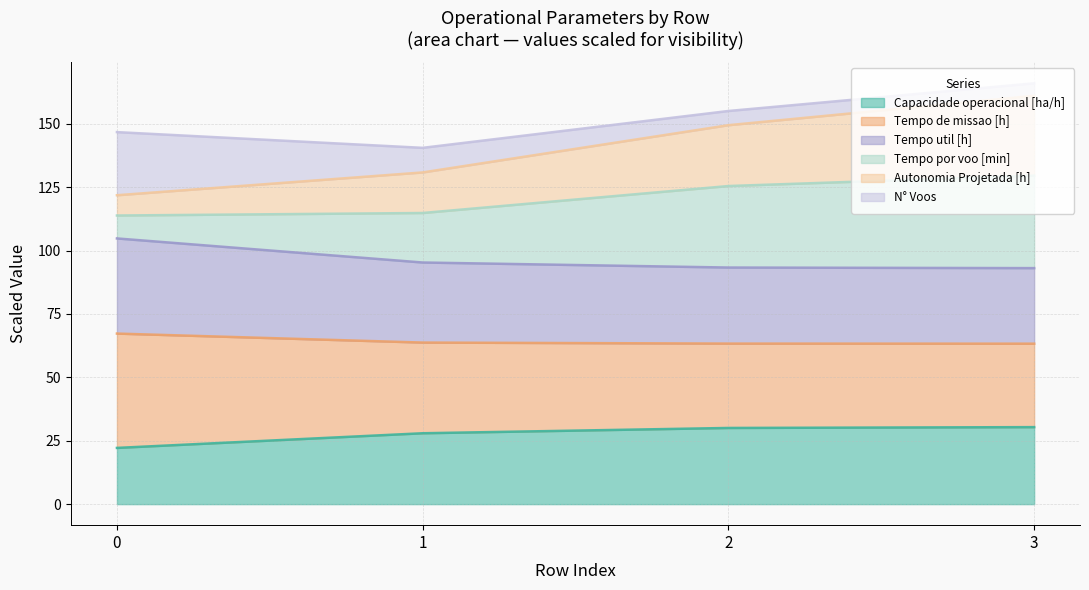

The value of Capacidade operacional [ha/h] at 2 is 30.0. True or false?

True